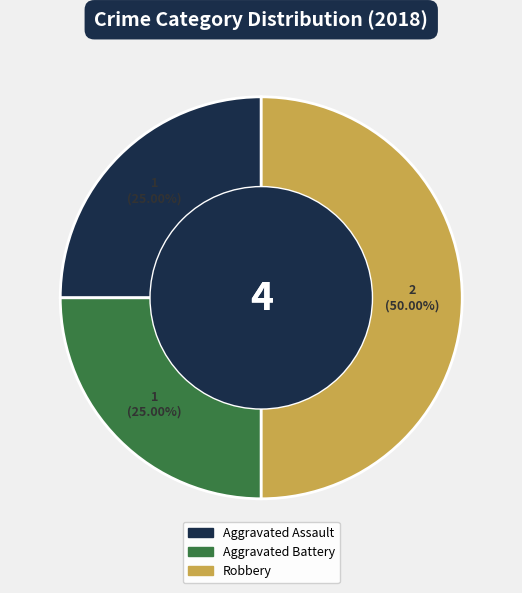

How many slices are in this pie chart?

3